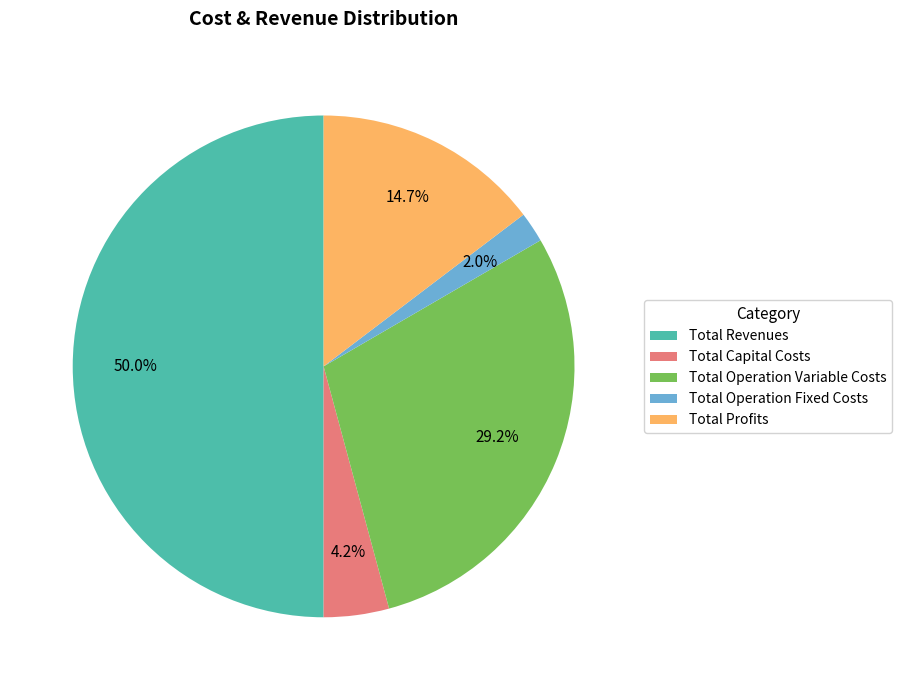

Which category accounts for the majority?

Total Revenues